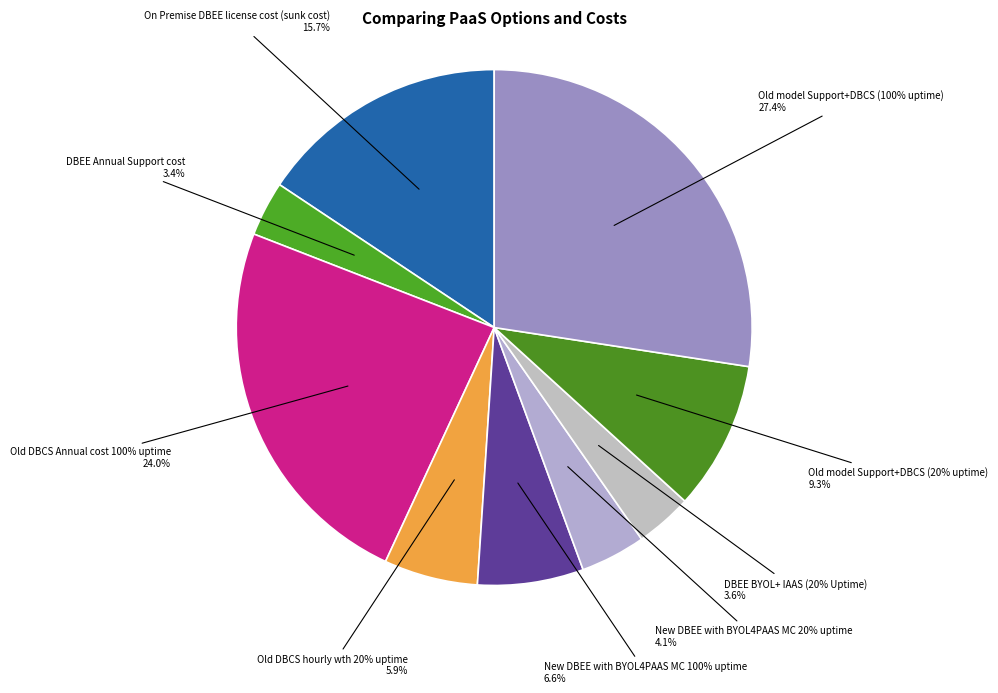

Approximately how many times larger is the value at Old model Support+DBCS (100% uptime) compared to New DBEE with BYOL4PAAS MC 20% uptime?

6.7